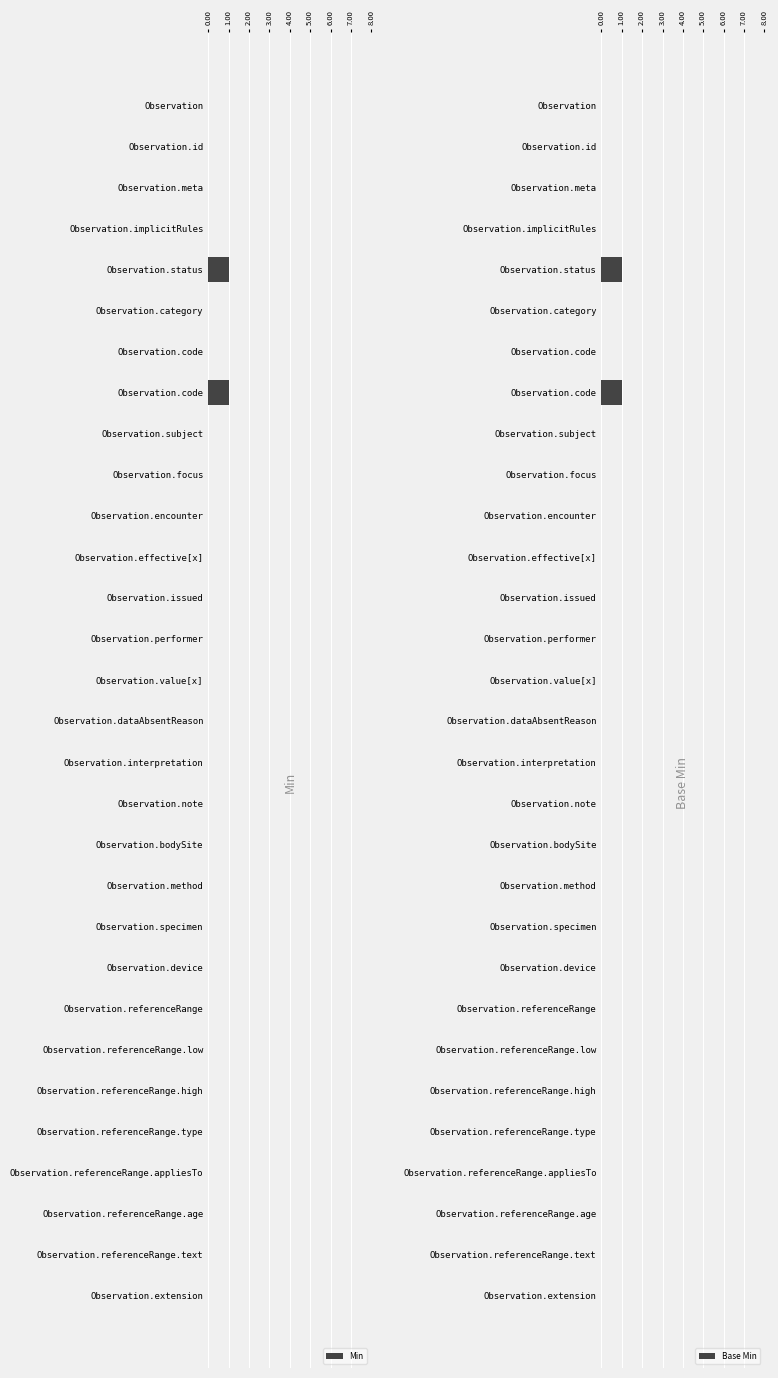

List the series in order of their peak value, highest first.

Min, Base Min